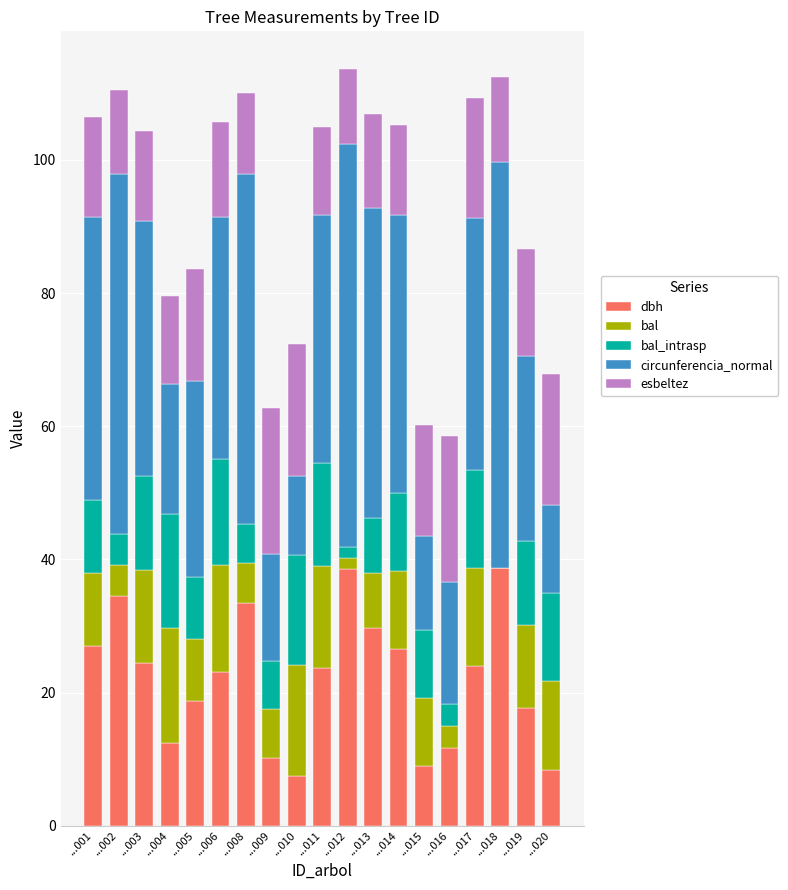

What is the maximum value for dbh?

38.8